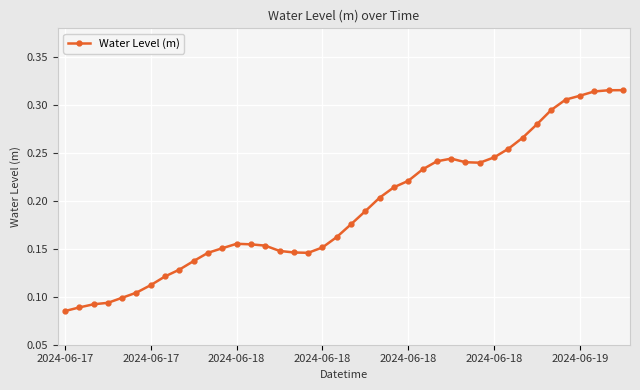

How many values are between 0 and 1?

40